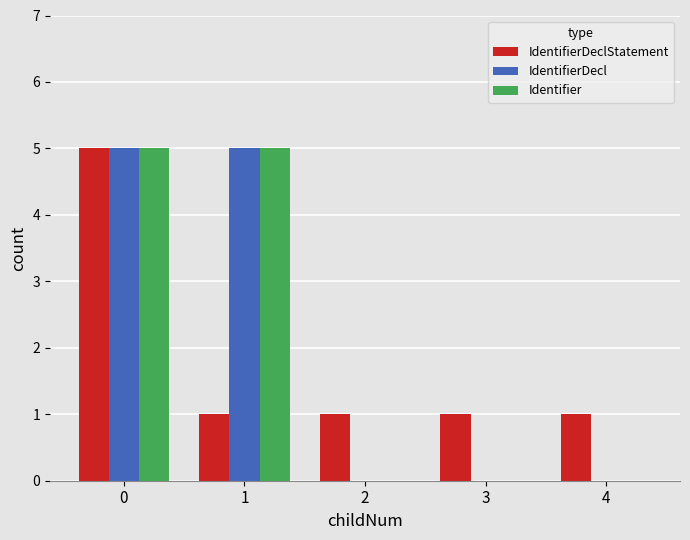

Reading left to right, what are all the values shown in this chart?

IdentifierDeclStatement: 5	1	1	1	1
IdentifierDecl: 5	5	0	0	0
Identifier: 5	5	0	0	0